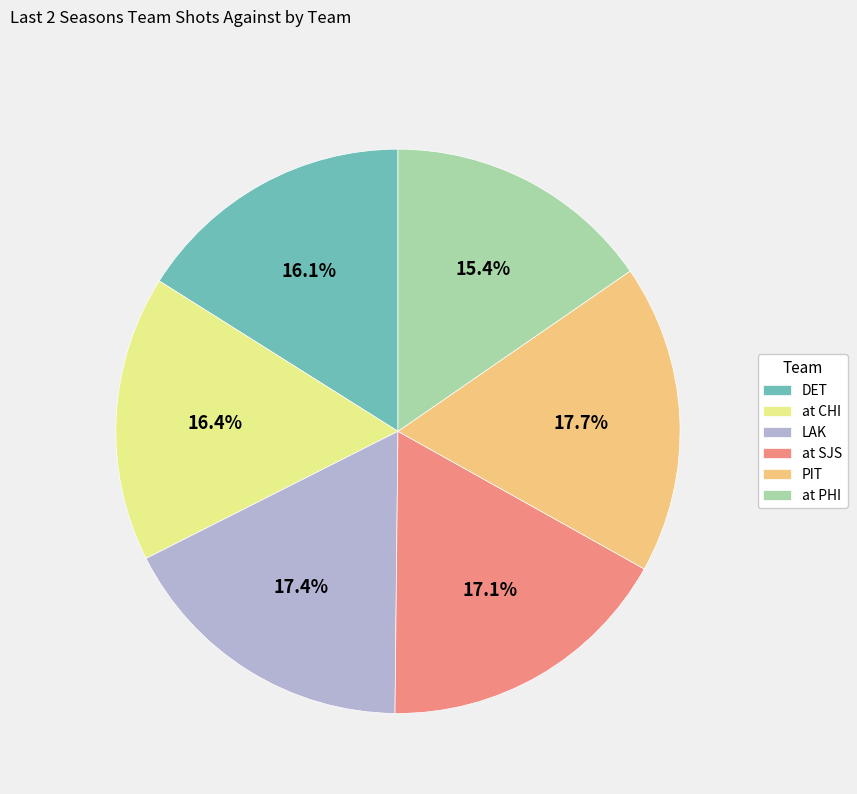

Is at PHI the majority of the pie?

No